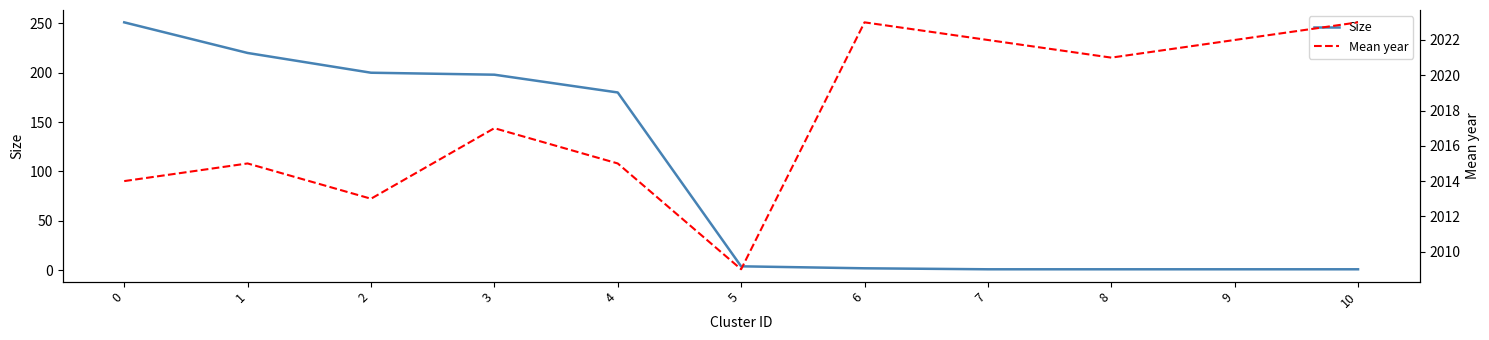

Which series has the largest total across all categories?

Mean year